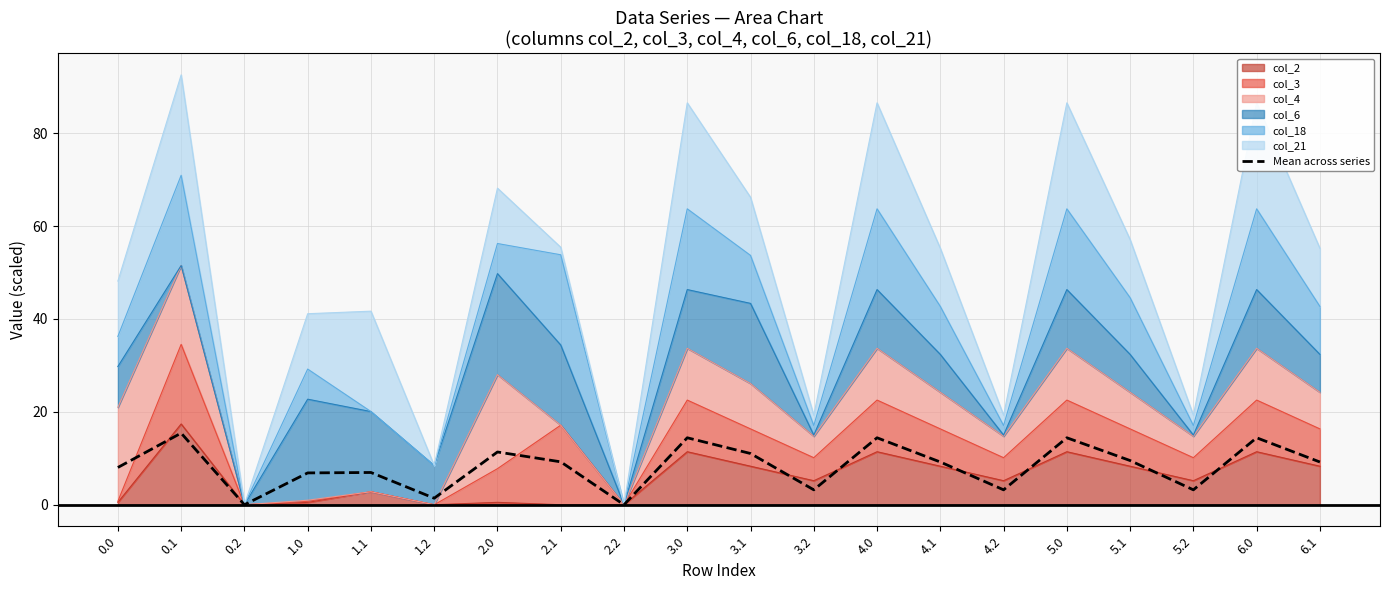

Between 4.2 and 4.0, which is larger?

4.0